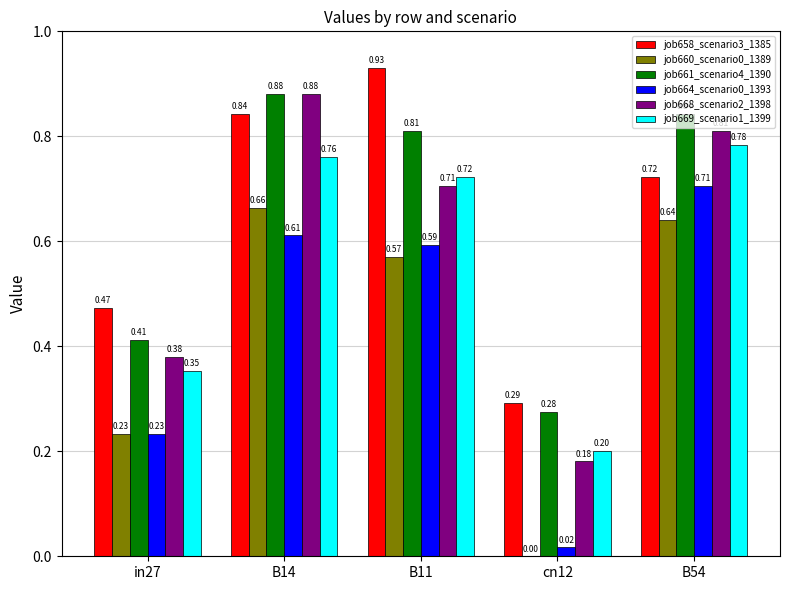

At which category is the sum across all series the highest?

B14